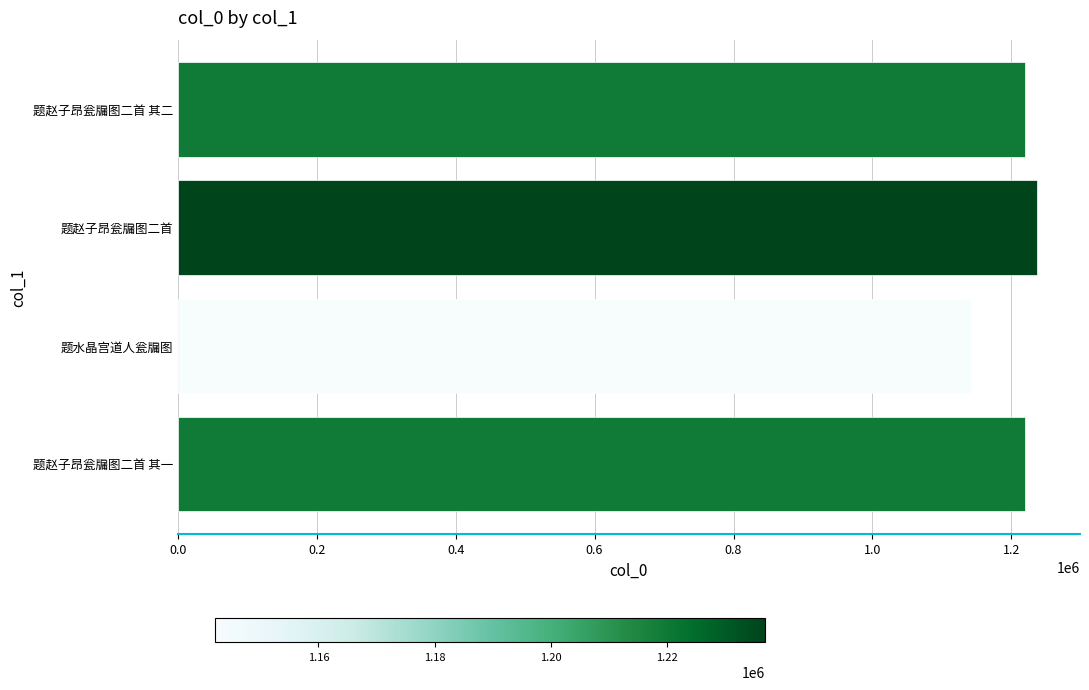

Between 题水晶宫道人瓮牖图 and 题赵子昂瓮牖图二首 其一, which is larger?

题赵子昂瓮牖图二首 其一